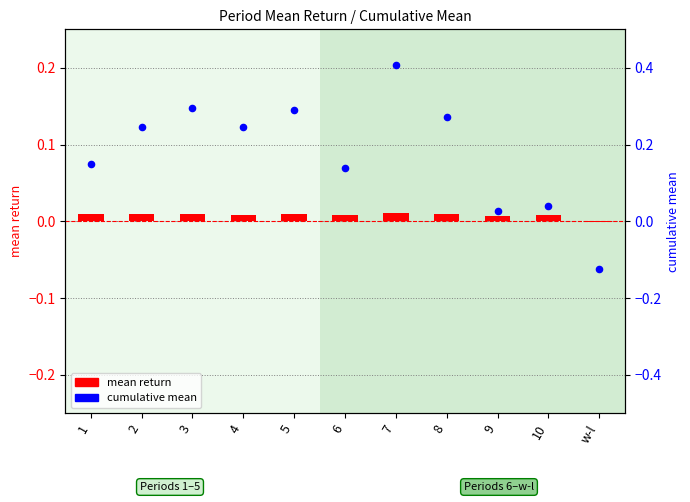

Which series has the largest Y range (max minus min)?

cumulative mean